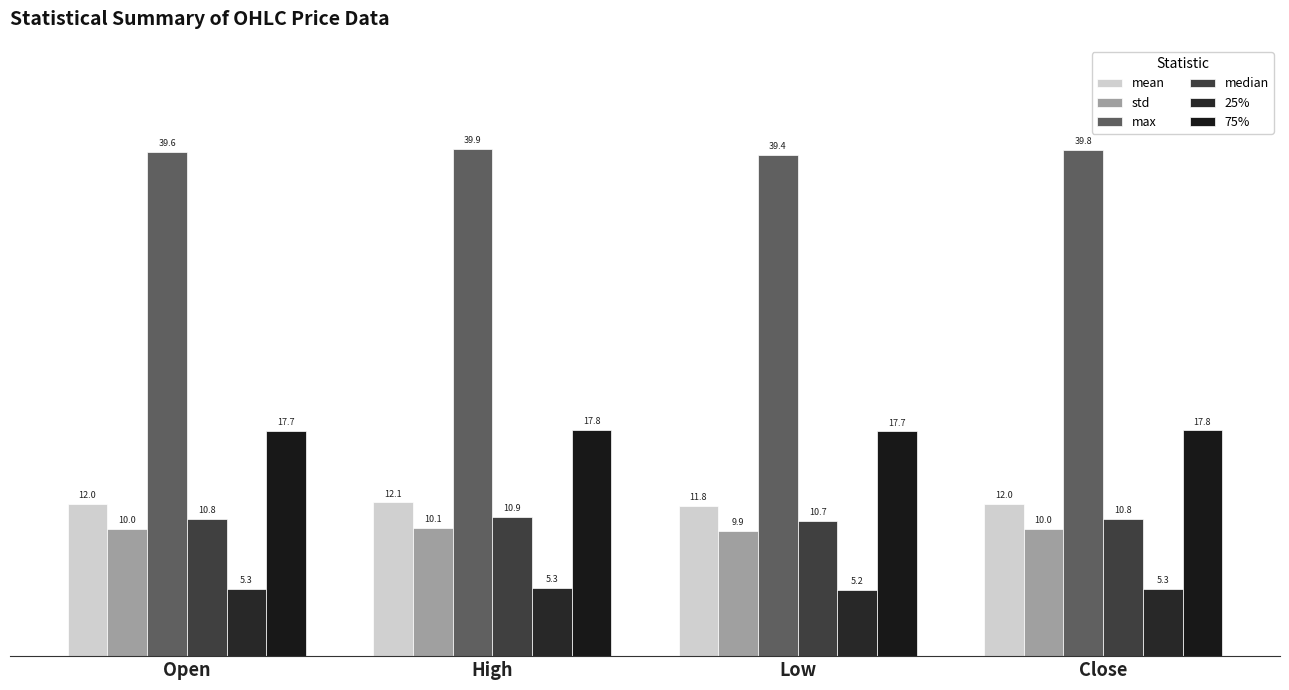

Which has a higher value, Low or High?

High